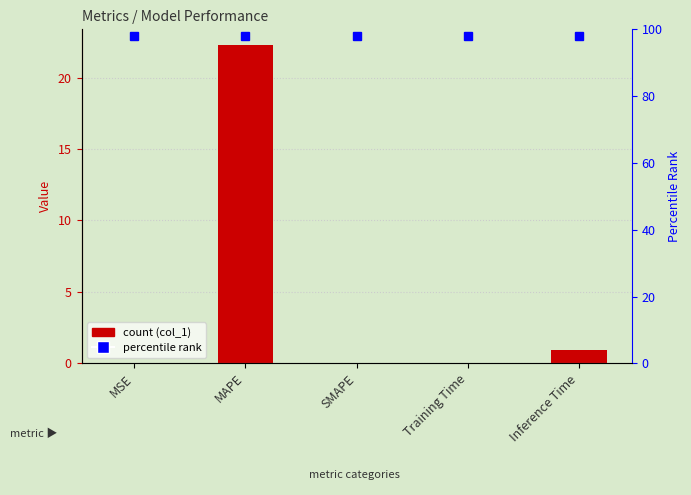

Reading right to left, extract all data points from this chart.

0.9	0.0	0.0	22.3	0.0